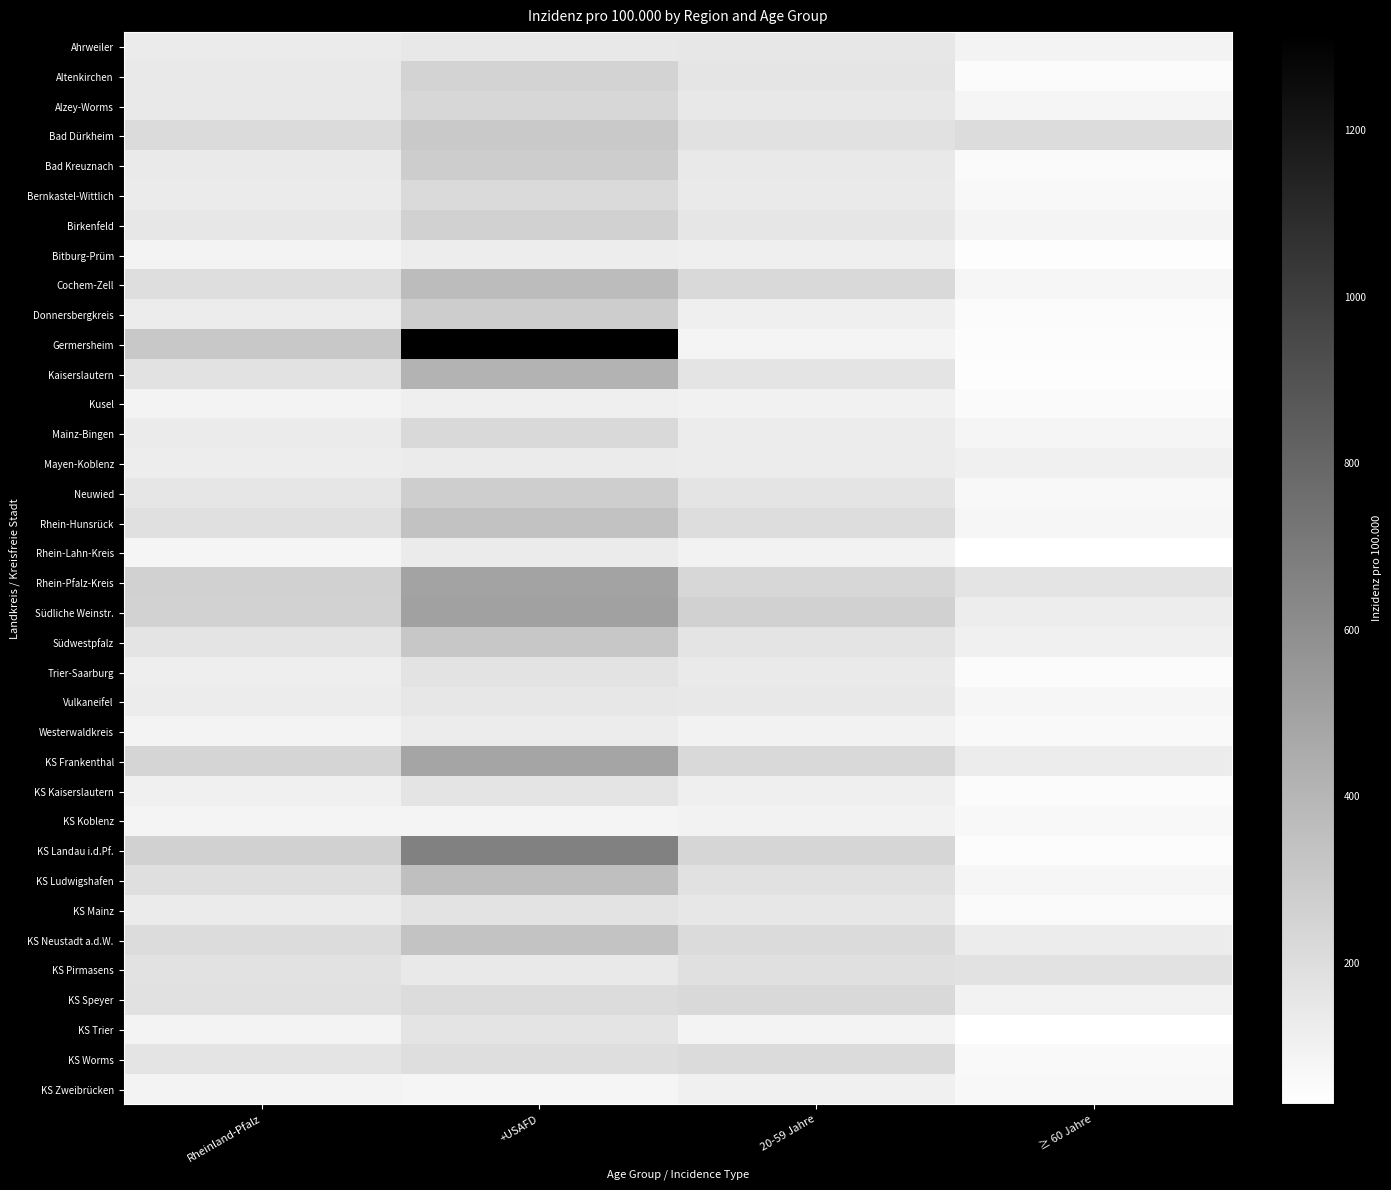

Rank the series at ≥ 60 Jahre from highest to lowest value.

Bad Dürkheim, KS Pirmasens, Rhein-Pfalz-Kreis, KS Frankenthal, KS Neustadt a.d.W., Südliche Weinstr., Mayen-Koblenz, Südwestpfalz, KS Speyer, Ahrweiler, Birkenfeld, Alzey-Worms, Mainz-Bingen, Rhein-Hunsrück, Vulkaneifel, Cochem-Zell, KS Ludwigshafen, Bernkastel-Wittlich, Neuwied, KS Koblenz, KS Zweibrücken, KS Worms, Westerwaldkreis, Kusel, Bad Kreuznach, KS Mainz, Donnersbergkreis, KS Kaiserslautern, Altenkirchen, Trier-Saarburg, KS Landau i.d.Pf., Germersheim, Kaiserslautern, Bitburg-Prüm, Rhein-Lahn-Kreis, KS Trier